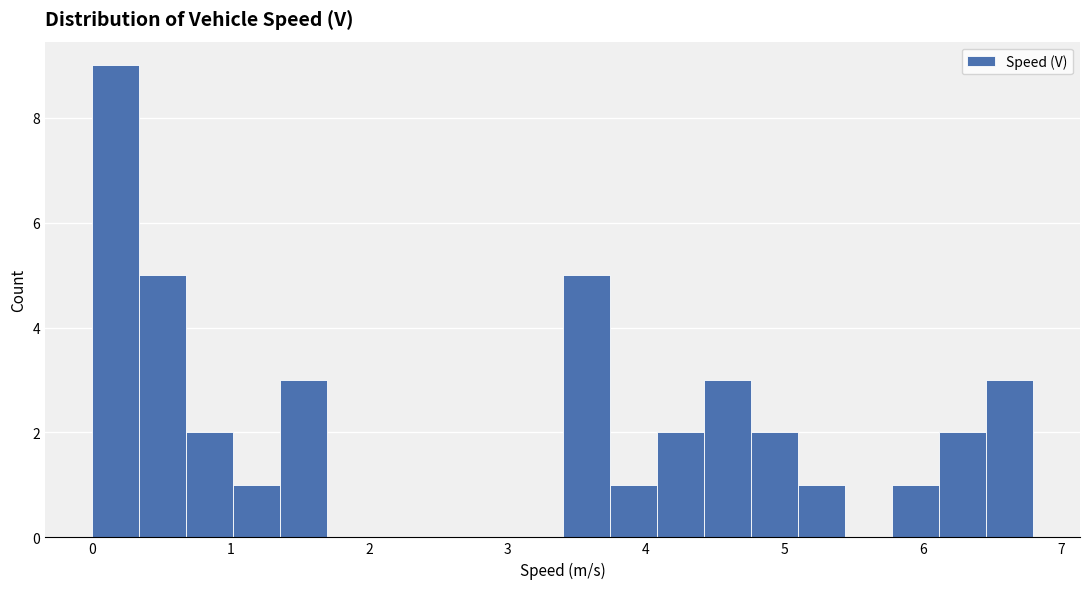

Read against the x-axis, roughly where is the centre of the tallest bar?

0.2